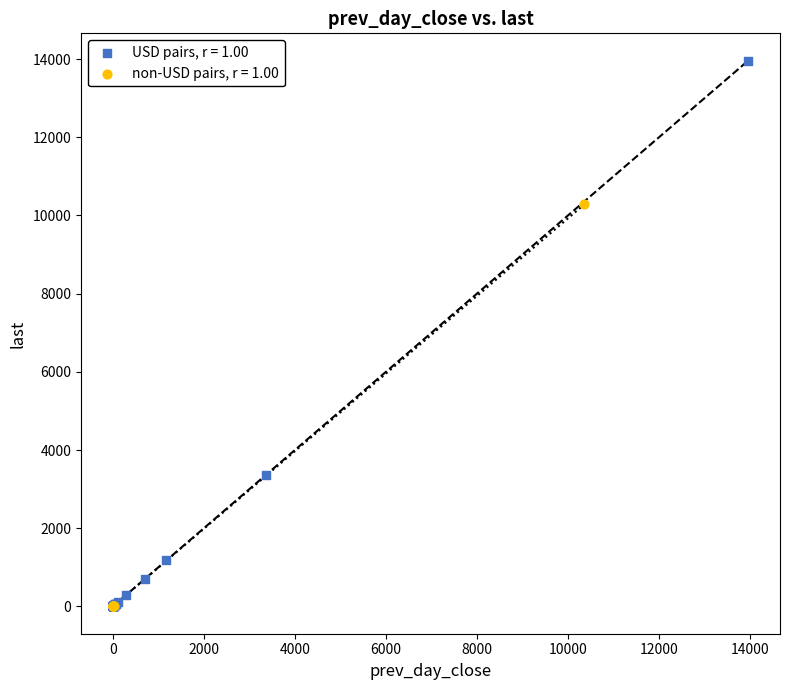

Which series reaches the maximum Y coordinate?

USD pairs, r = 1.00